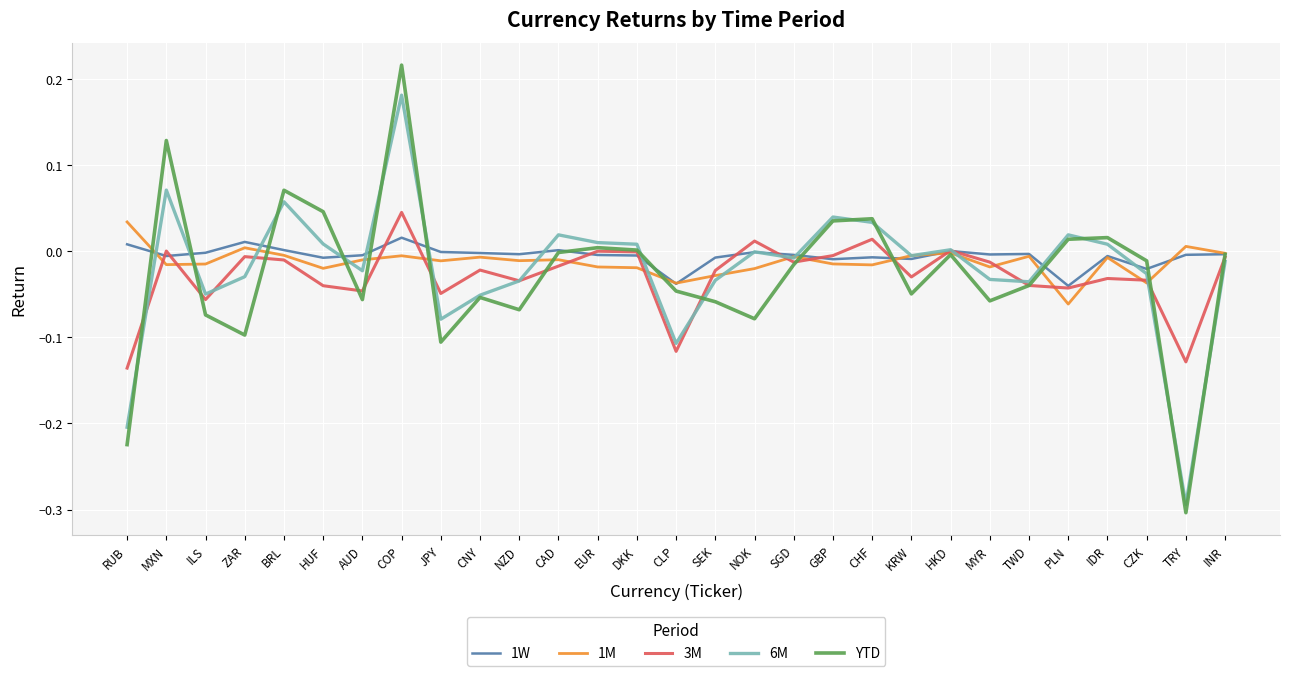

At which category is the sum across all series the highest?

COP